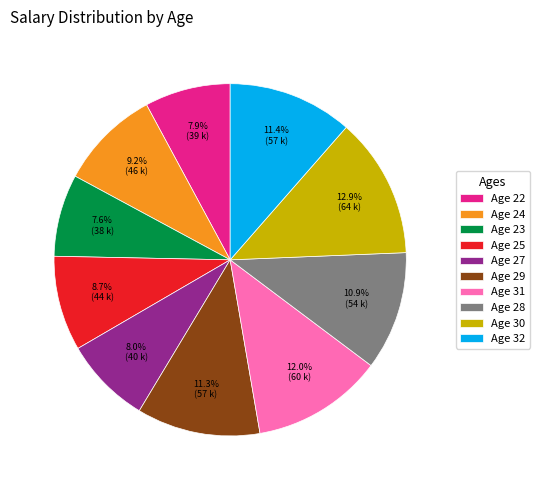

How many slices are in this pie chart?

10